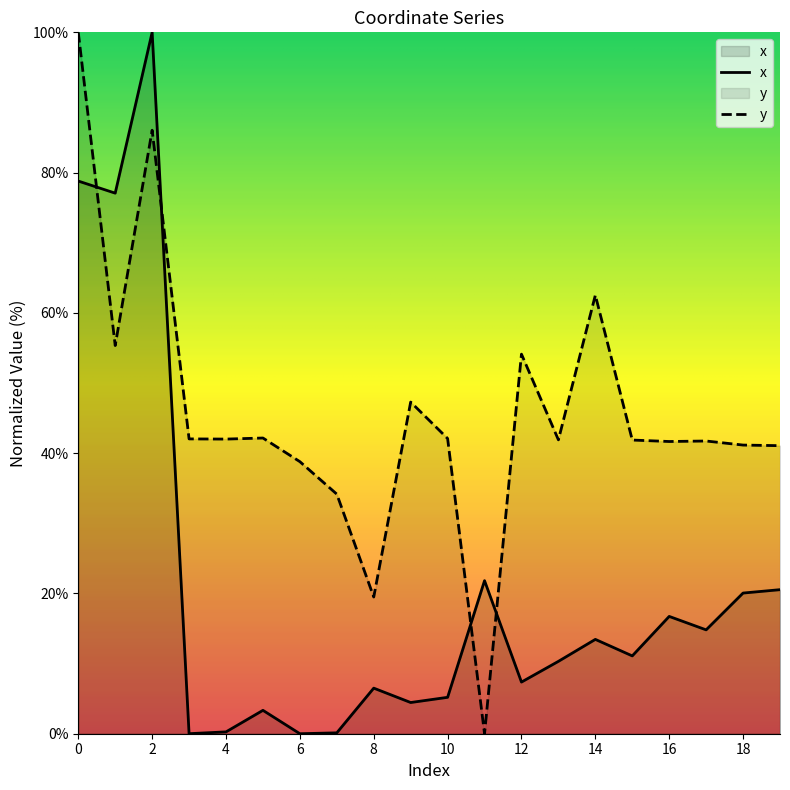

Between which two adjacent categories do y and x first intersect?

0 and 1